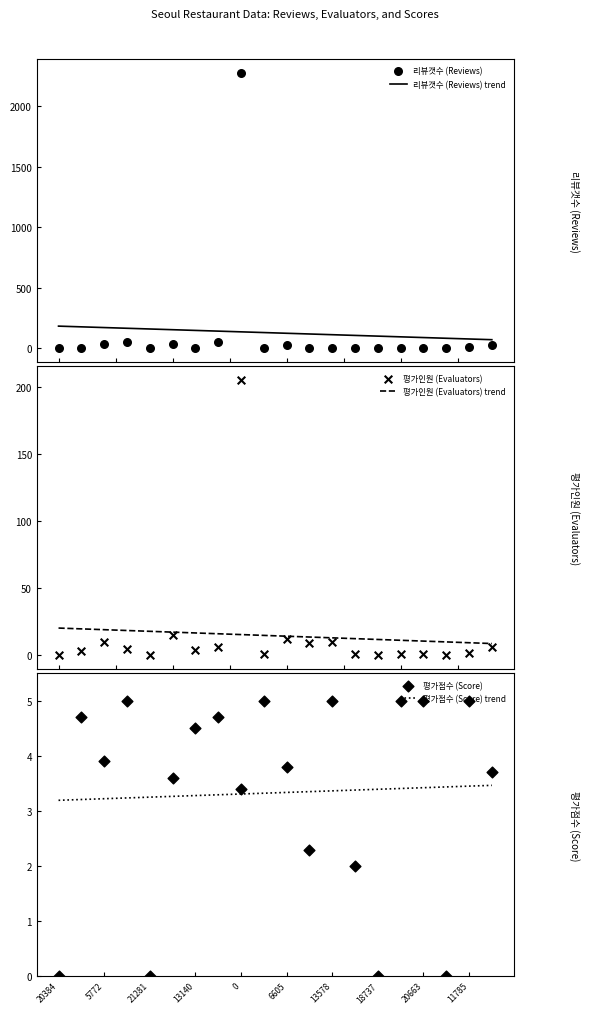

What is the highest value of the 리뷰갯수 (Reviews) trend series?

182.5